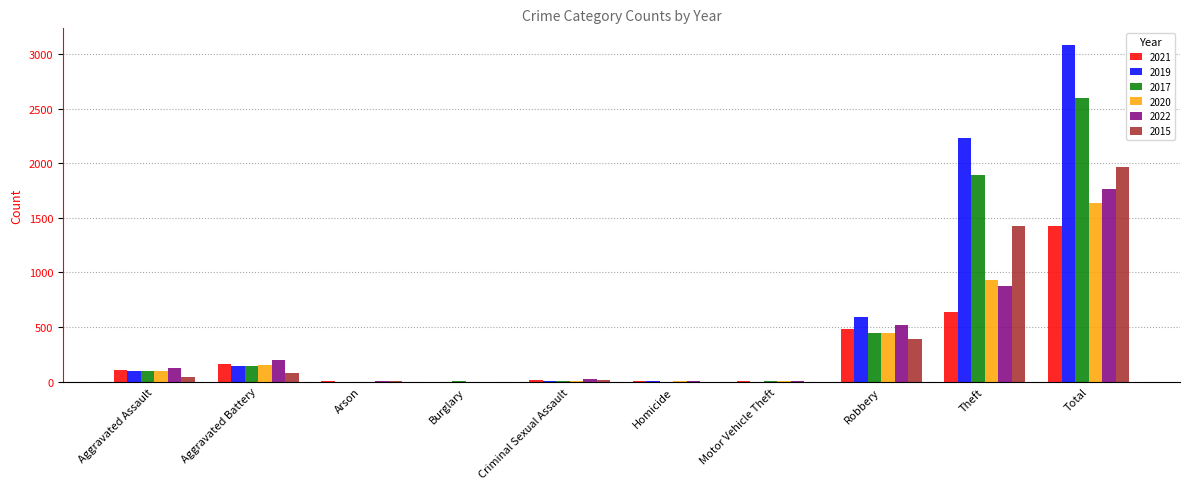

What are all the series names shown in the legend?

2021, 2019, 2017, 2020, 2022, 2015